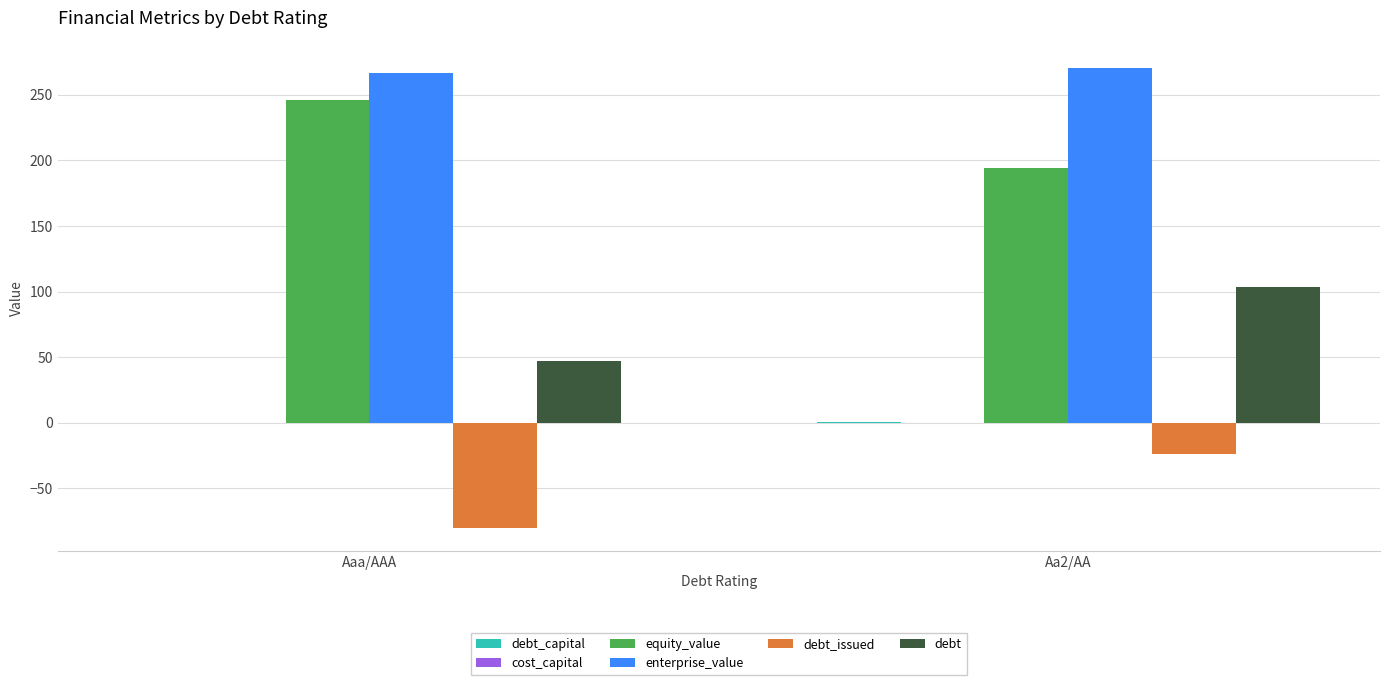

What is the sum of all enterprise_value values?

537.2